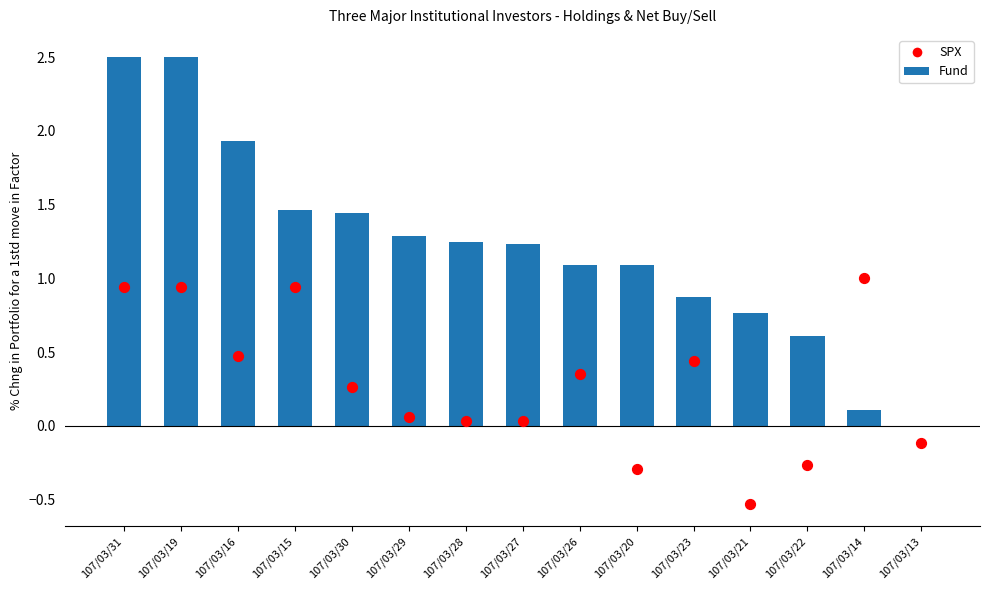

At how many categories does at least one series exceed 0?

14